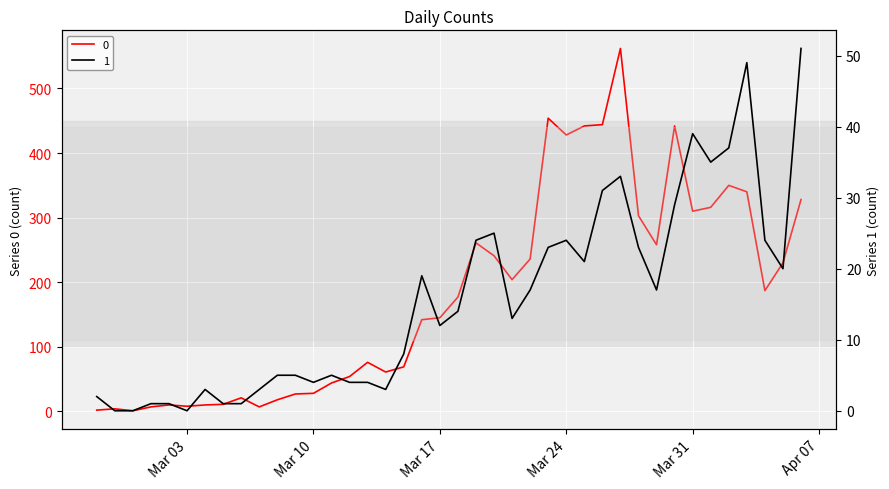

True or false: 1 and 0 cross at least once.

False